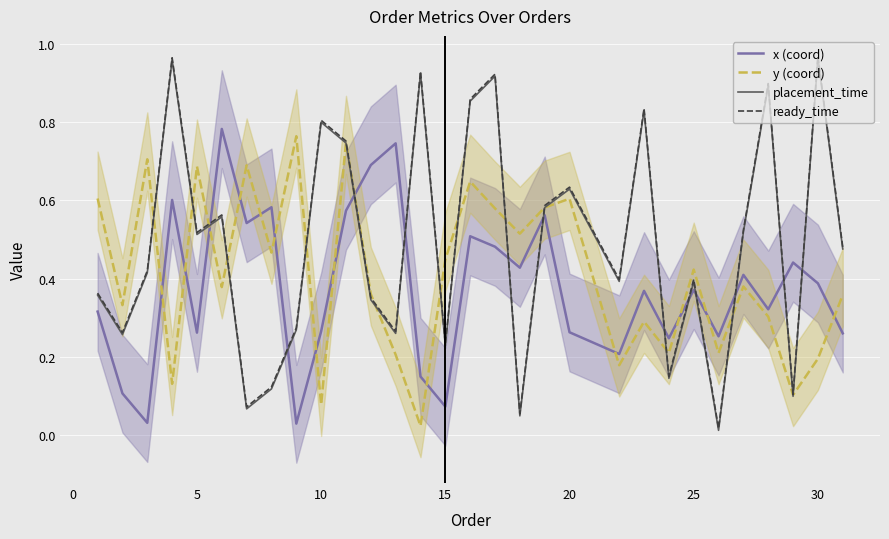

How many intersections are there between y (coord) and ready_time?

13